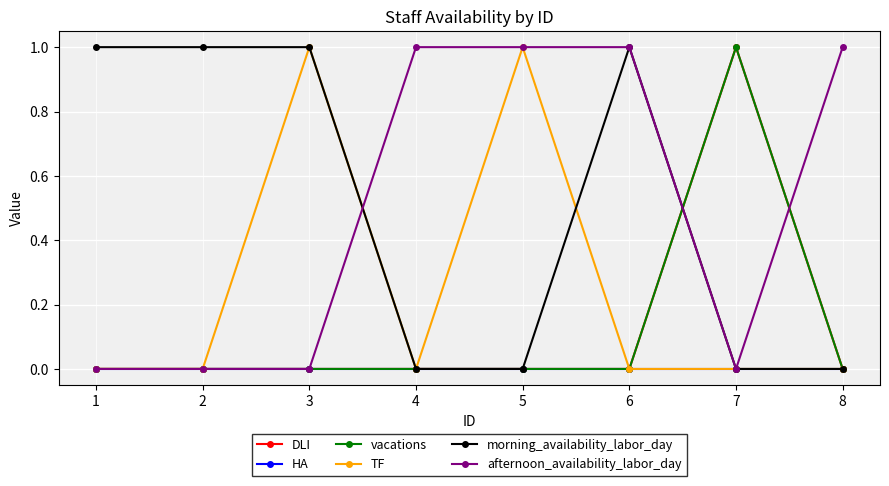

Reading left to right, extract all data points from this chart.

DLI: 0	0	0	0	0	0	1	0
HA: 0	0	0	0	0	0	0	0
vacations: 0	0	0	0	0	0	1	0
TF: 0	0	1	0	1	0	0	0
morning_availability_labor_day: 1	1	1	0	0	1	0	0
afternoon_availability_labor_day: 0	0	0	1	1	1	0	1